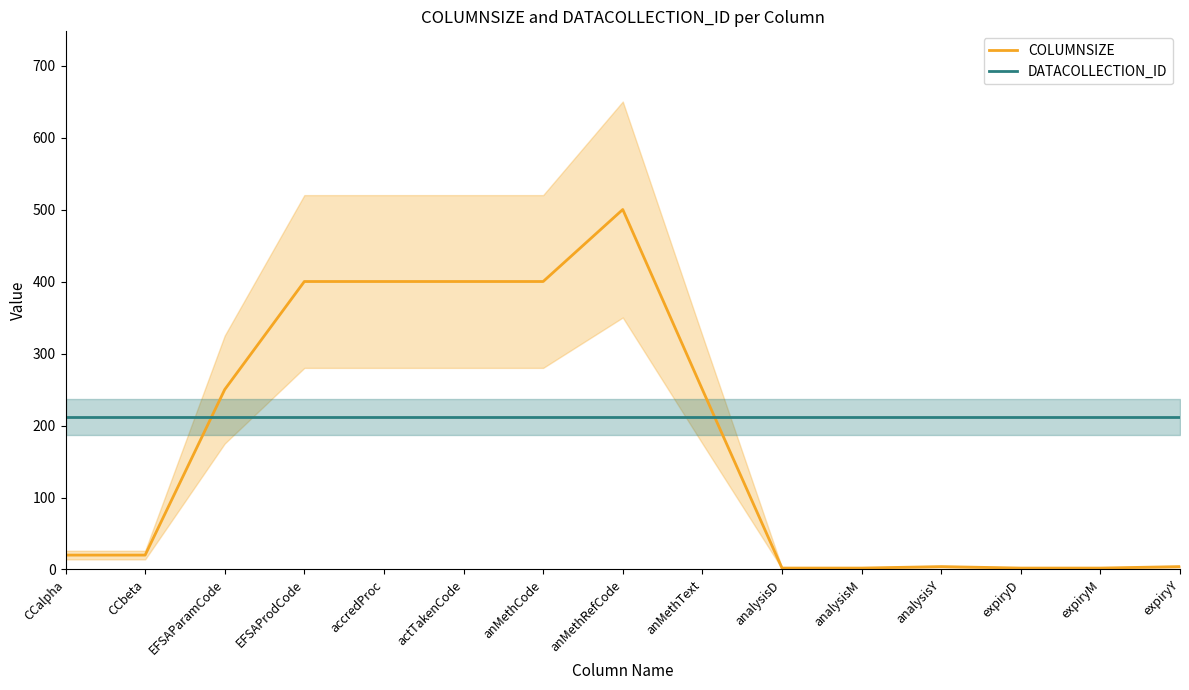

What is the spread (max minus min) of values at anMethCode?

188